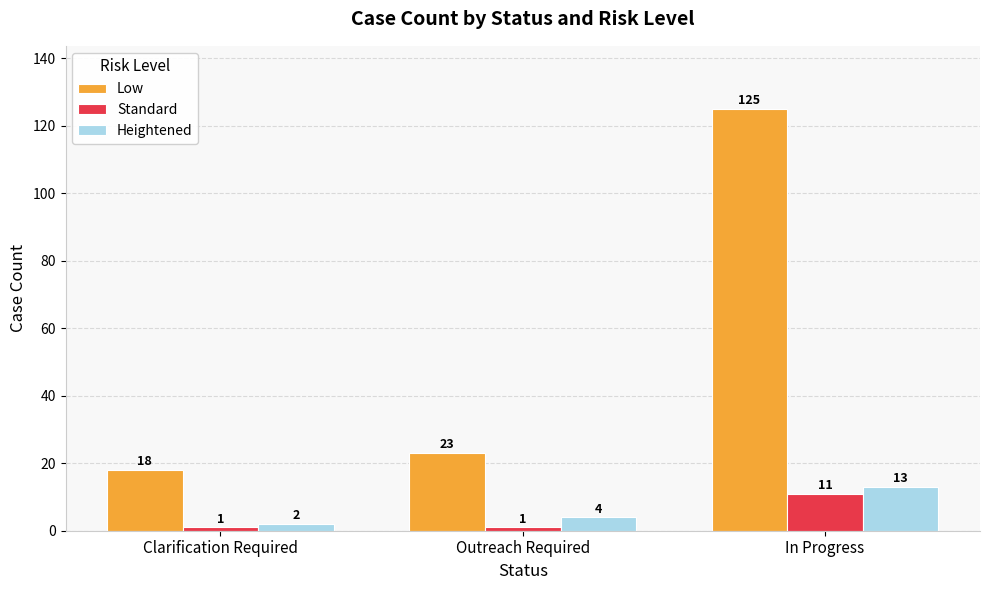

Reading left to right, extract all data points from this chart.

Low: 18	23	125
Standard: 1	1	11
Heightened: 2	4	13